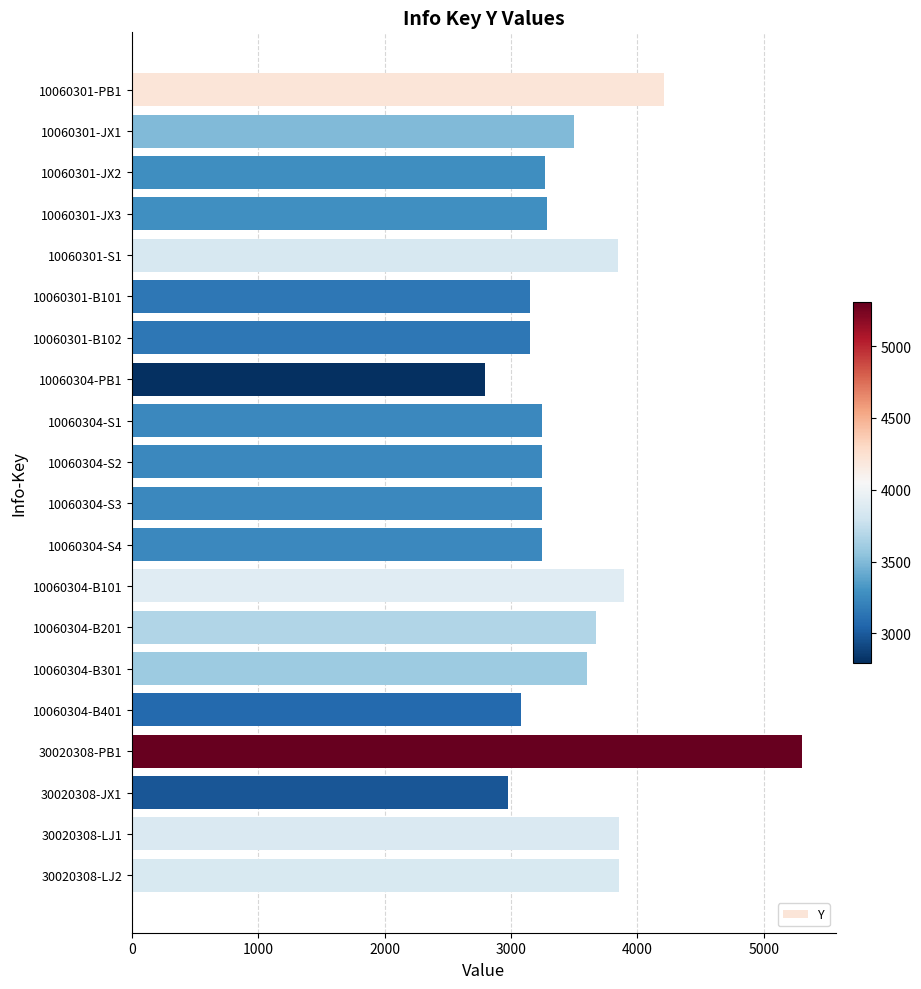

Is it true that the value at 10060301-JX1 is 3494?

True